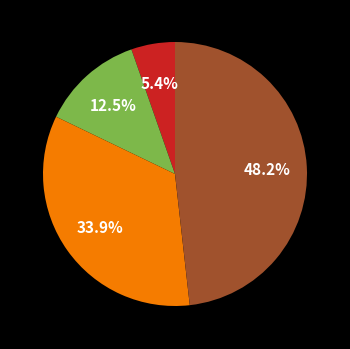

Does any single category account for the majority?

No